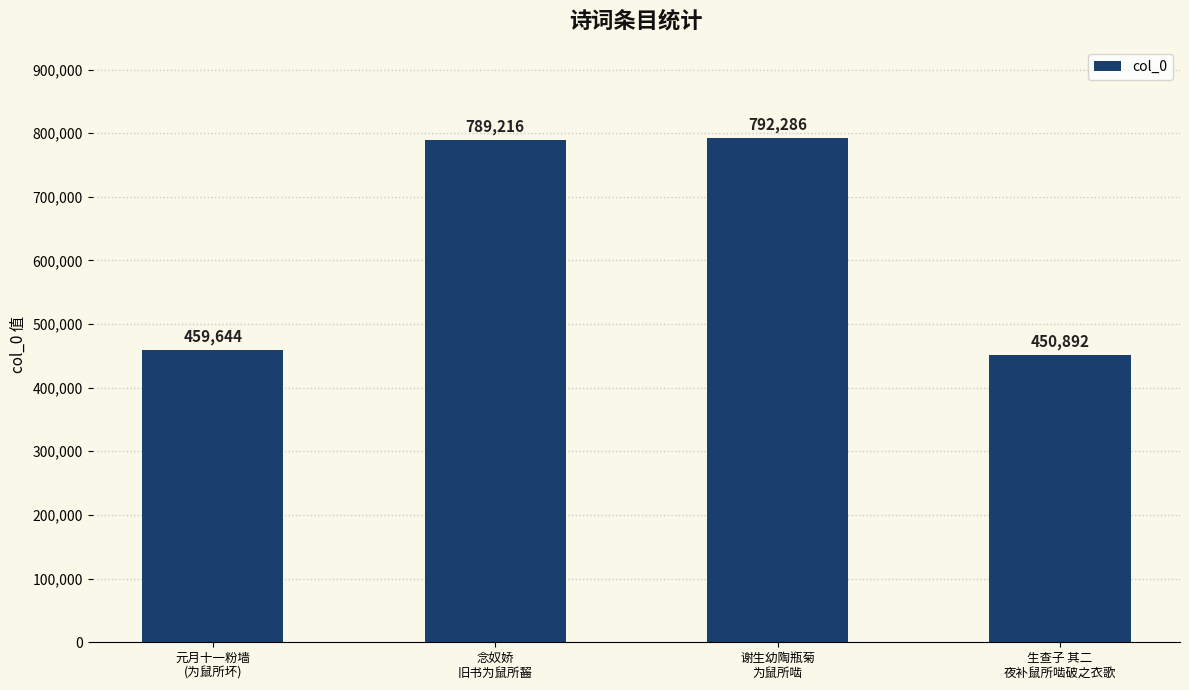

Approximately how many times larger is the value at 念奴娇
旧书为鼠所齧 compared to 元月十一粉墙
(为鼠所坏)?

1.7